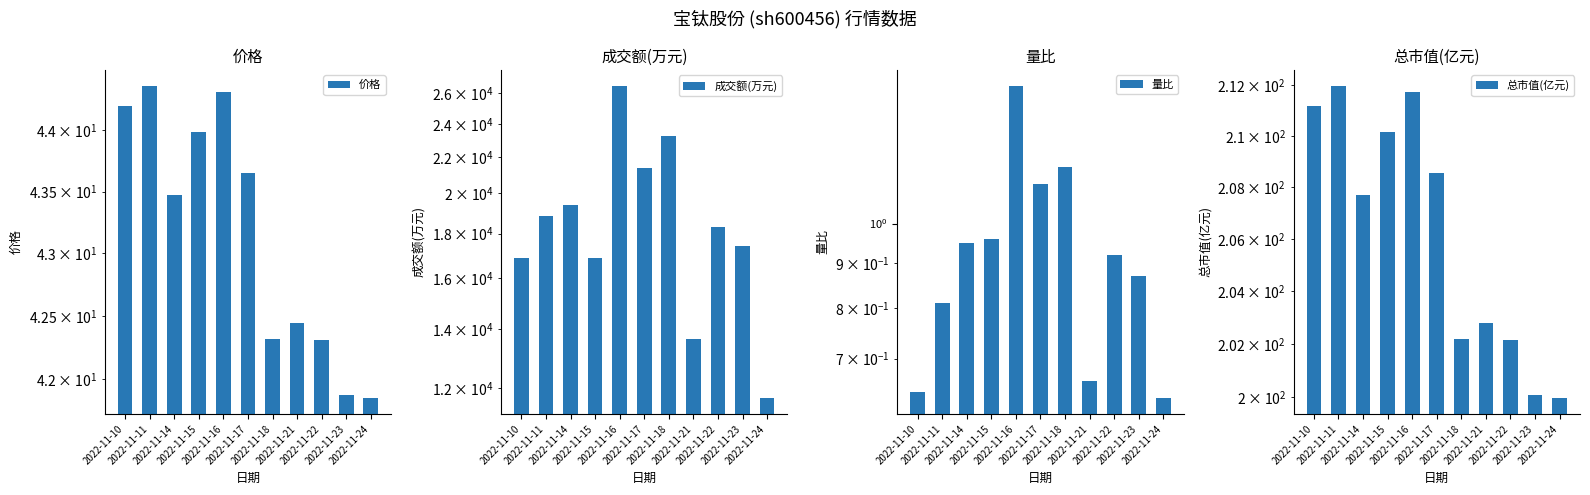

Between 2022-11-18 and 2022-11-23, which series saw the biggest shift?

成交额(万元)